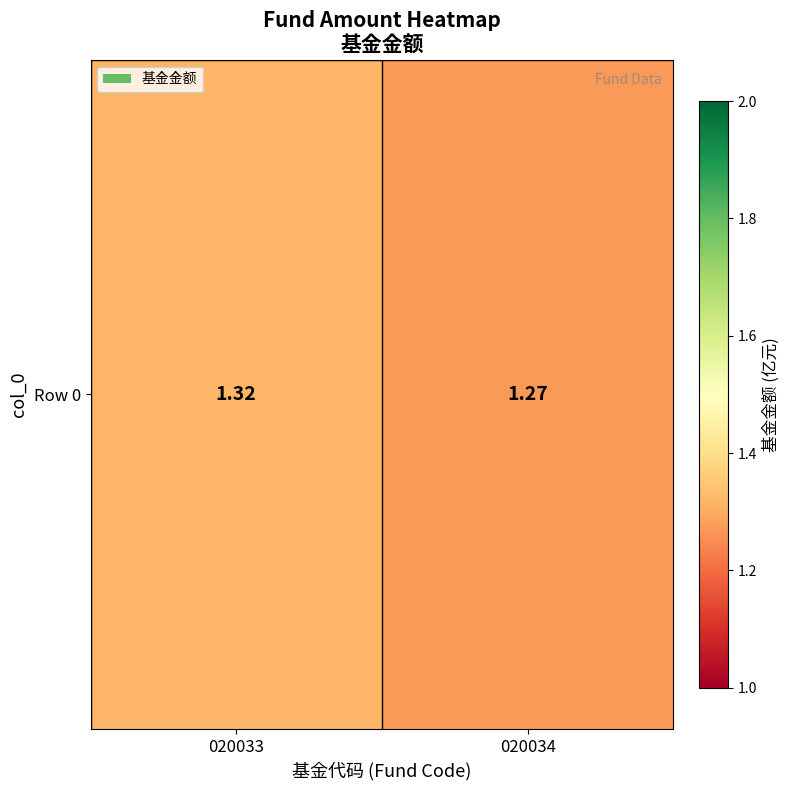

Reading left to right, what are all the values shown in this chart?

020033=1.3	020034=1.3